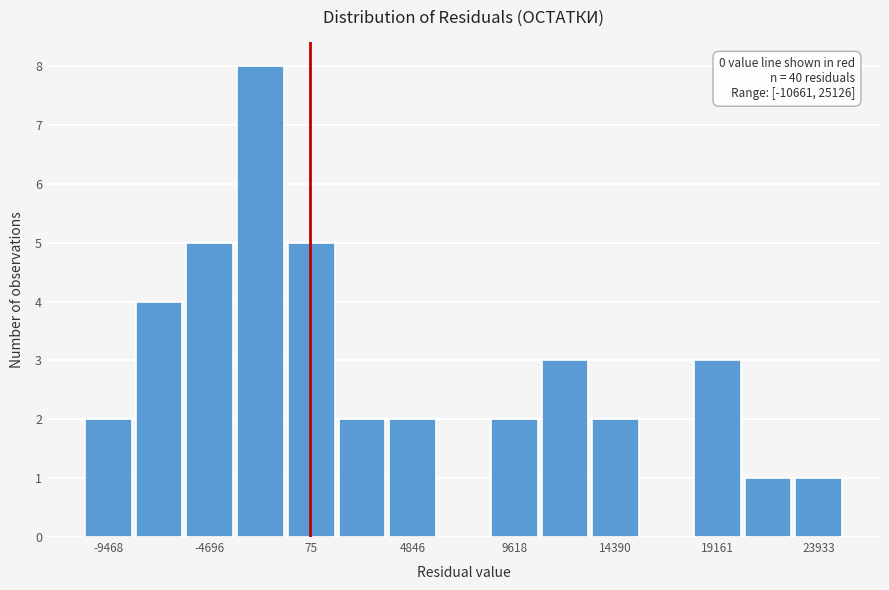

Over which range of the x-axis is the bar tallest?

-3500 to -1000